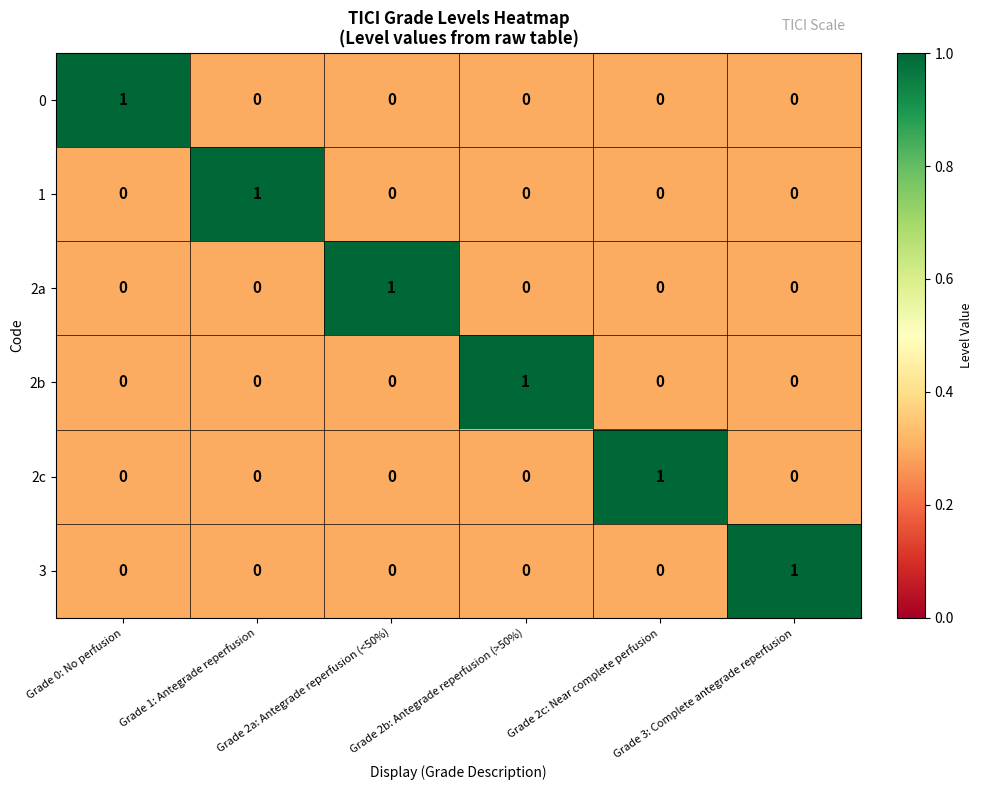

Which label corresponds to the largest value in the chart?

Grade 0: No perfusion